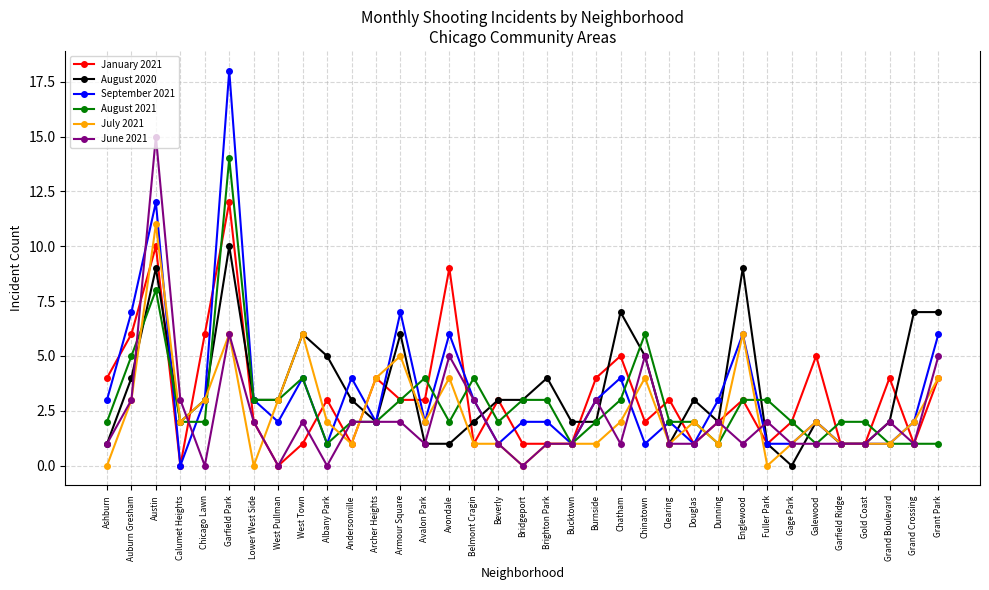

At which category does June 2021 reach its first local peak?

Austin